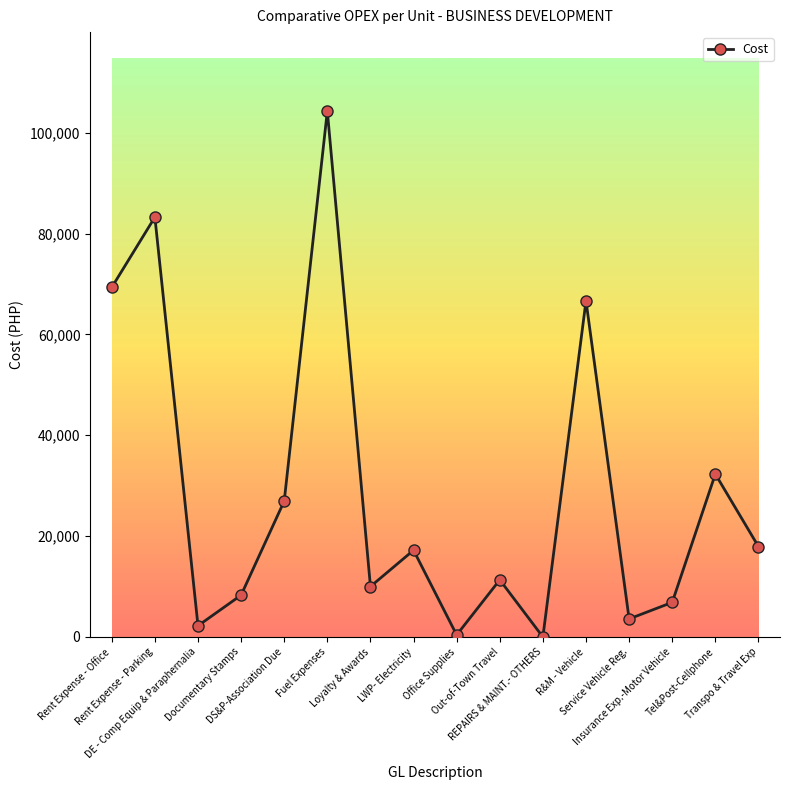

How many data points are less than 17197?

8